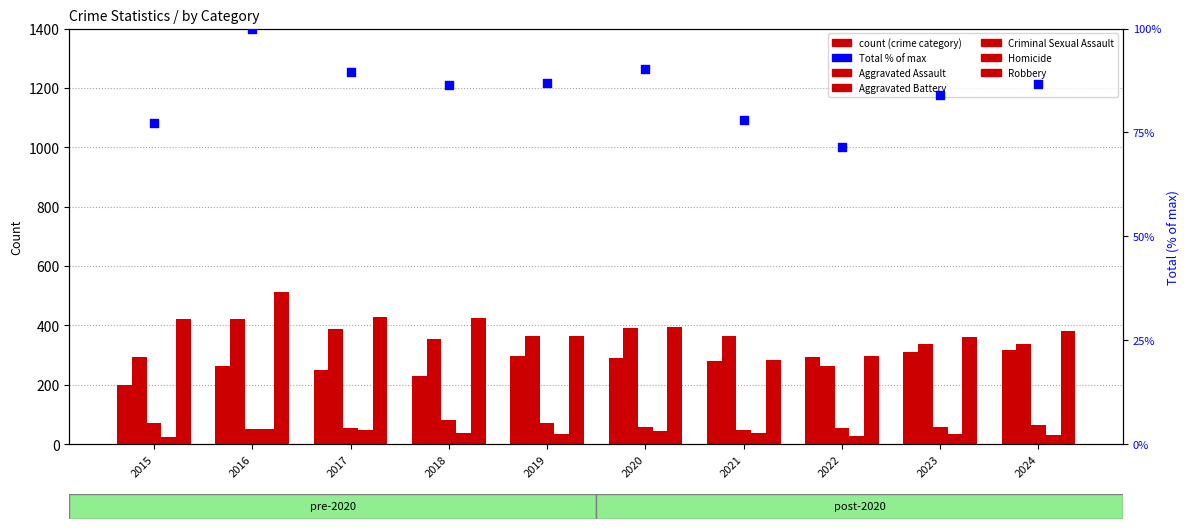

What are all the series names shown in the legend?

Aggravated Assault, Aggravated Battery, Criminal Sexual Assault, Homicide, Robbery, Total (% of max)